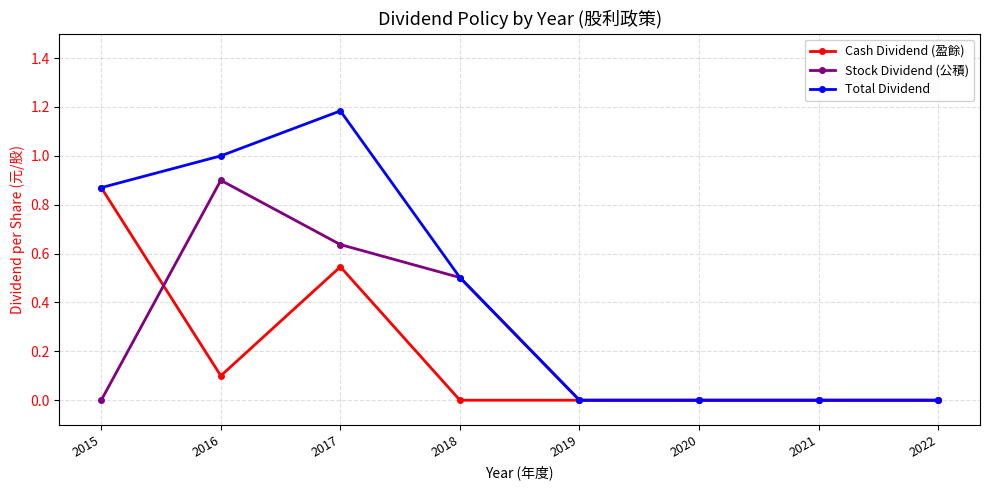

Which label corresponds to the largest value in the chart?

2017